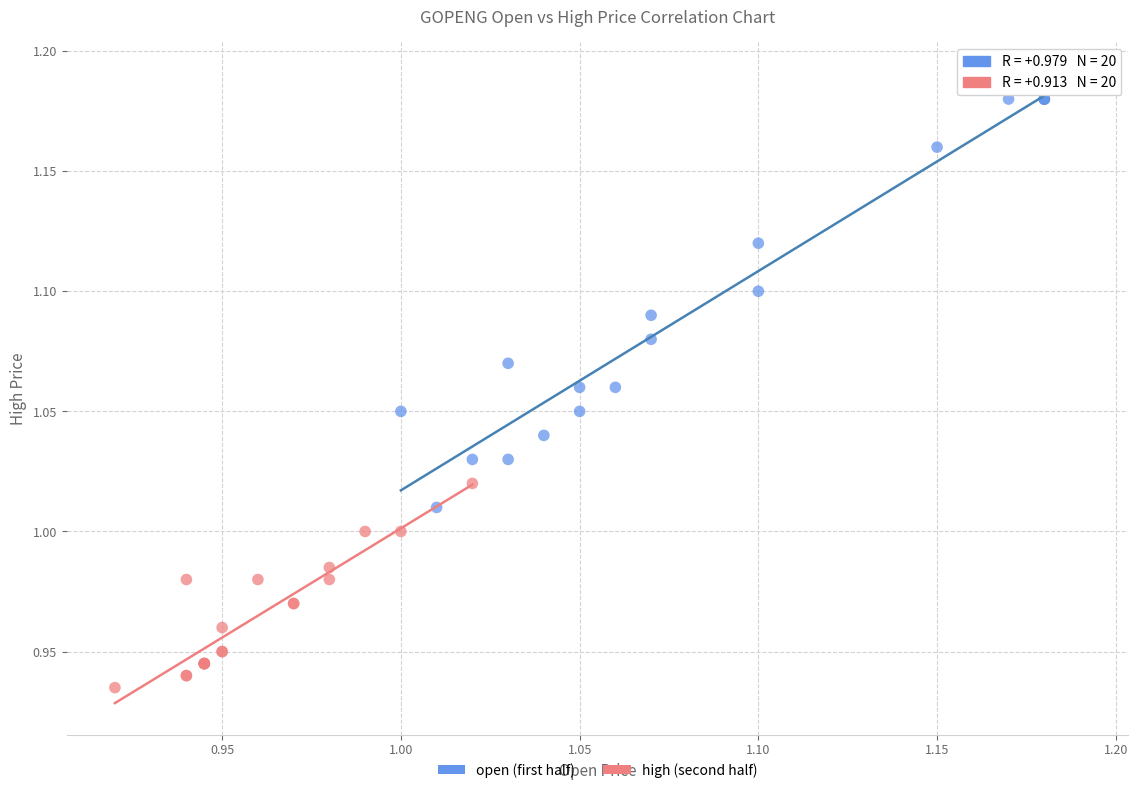

Which series has the largest Y range (max minus min)?

open (first half)